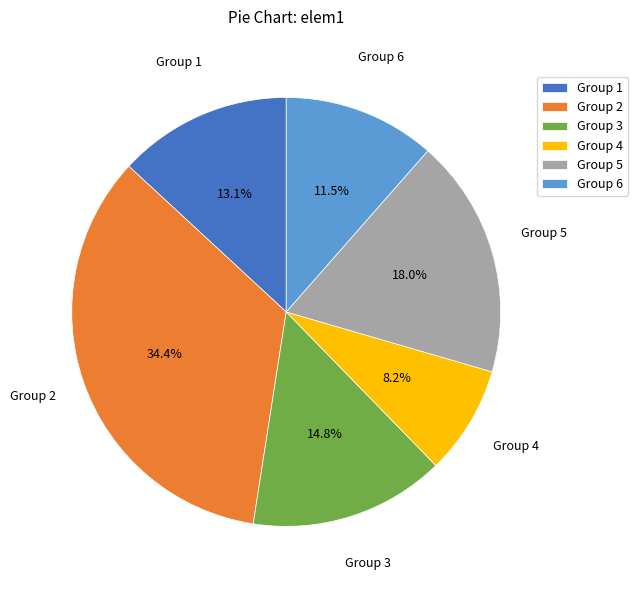

Approximately how many times larger is the value at Group 3 compared to Group 5?

0.8